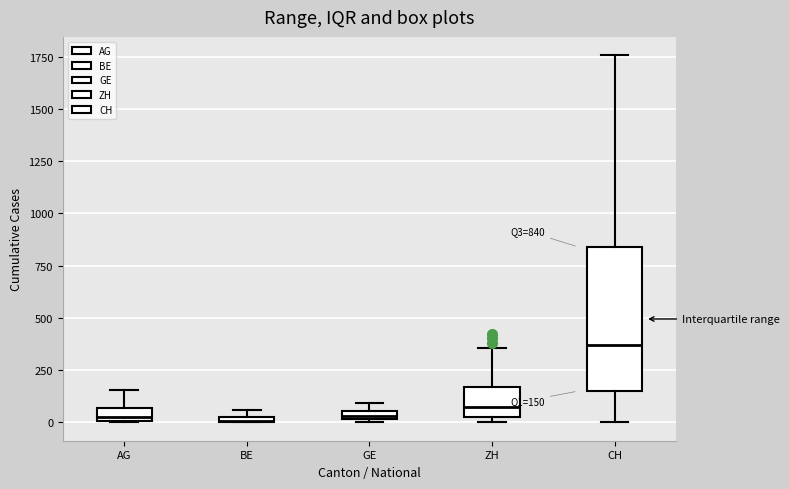

Comparing the boxes themselves (not the whiskers), which one is the tallest?

CH